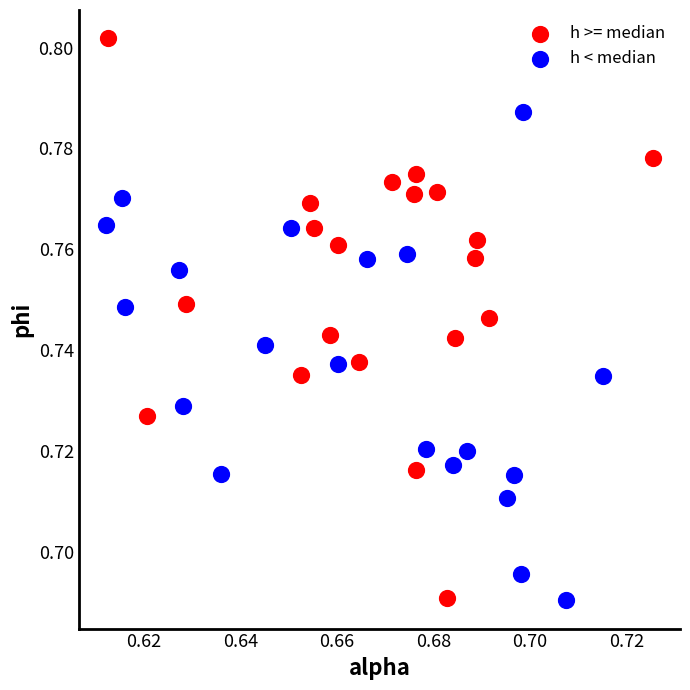

What are all the series names shown in the legend?

h >= median, h < median